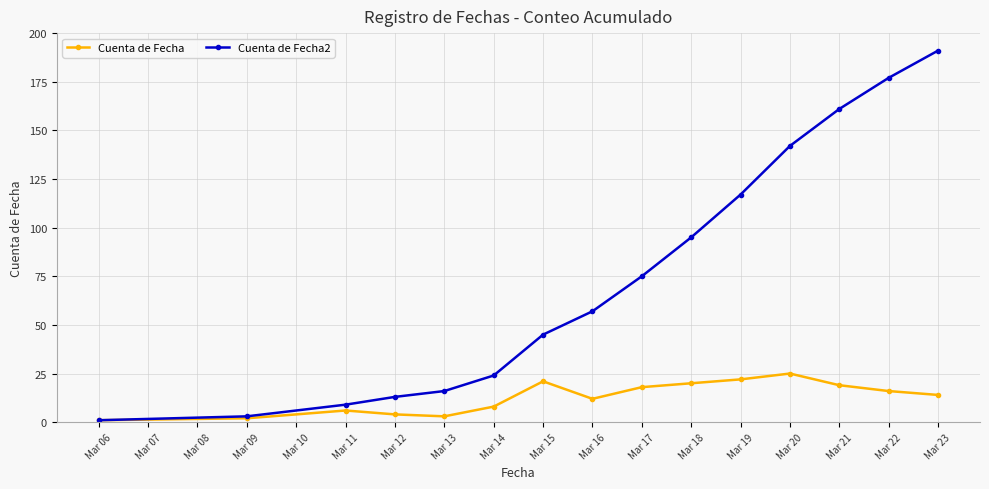

What is the difference between the Cuenta de Fecha2 values at Mar 11 and Mar 19?

108